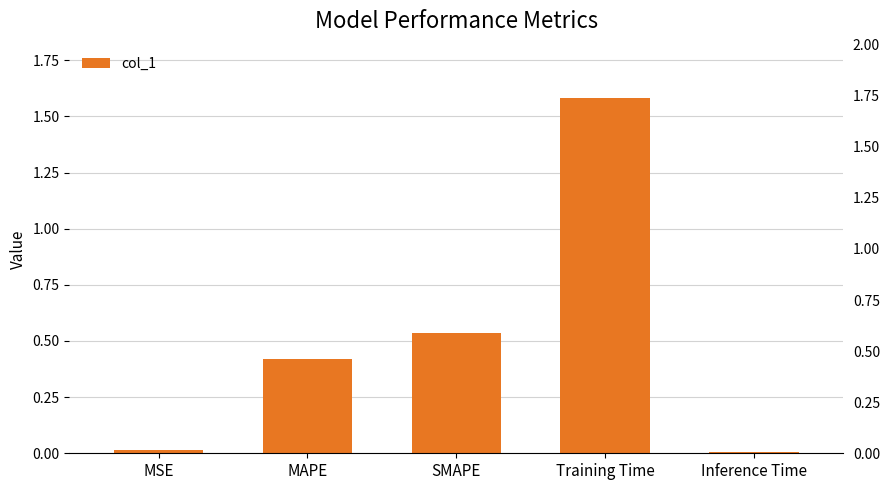

Is it true that the value at Inference Time is 0.0?

False